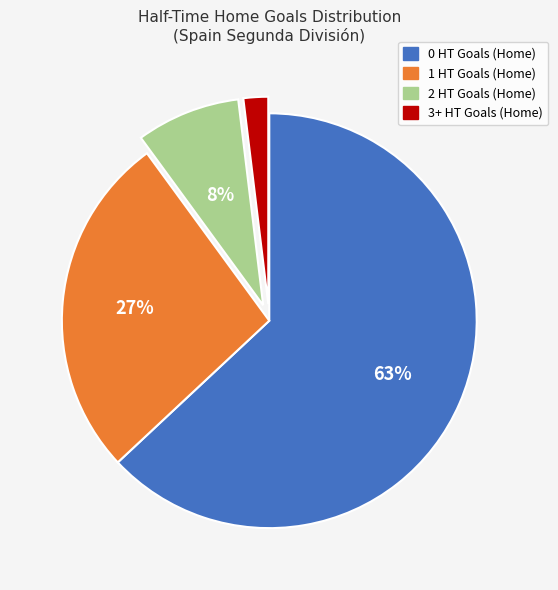

Do 2 HT Goals (Home) and 1 HT Goals (Home) together represent more than half of the pie?

No